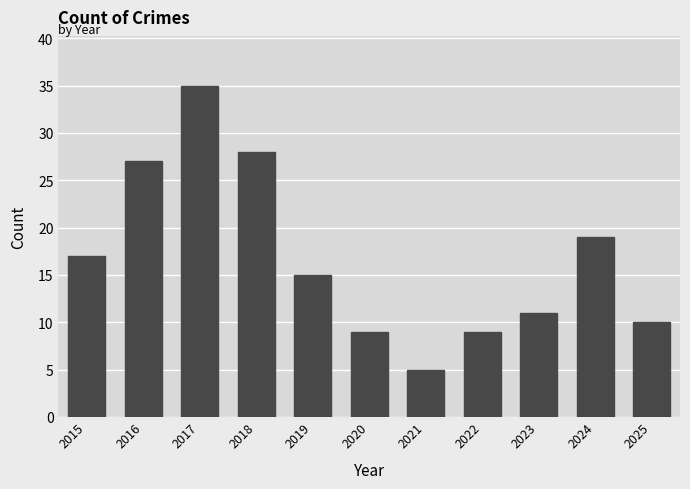

Approximately how many times larger is the value at 2019 compared to 2024?

0.8